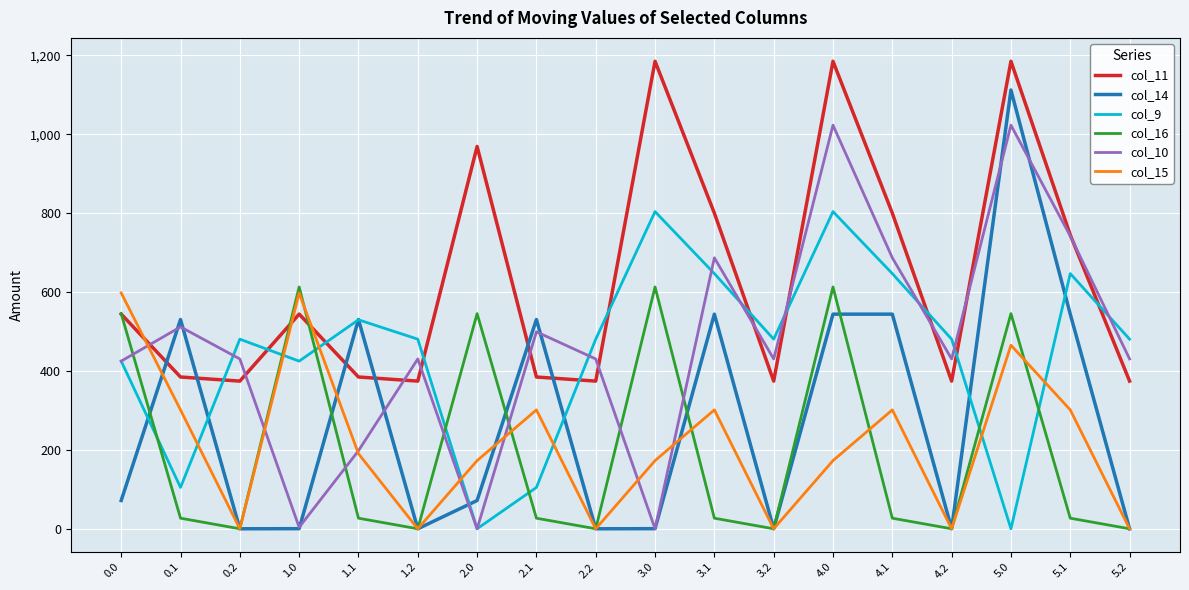

What is the minimum value for col_11?

374.4